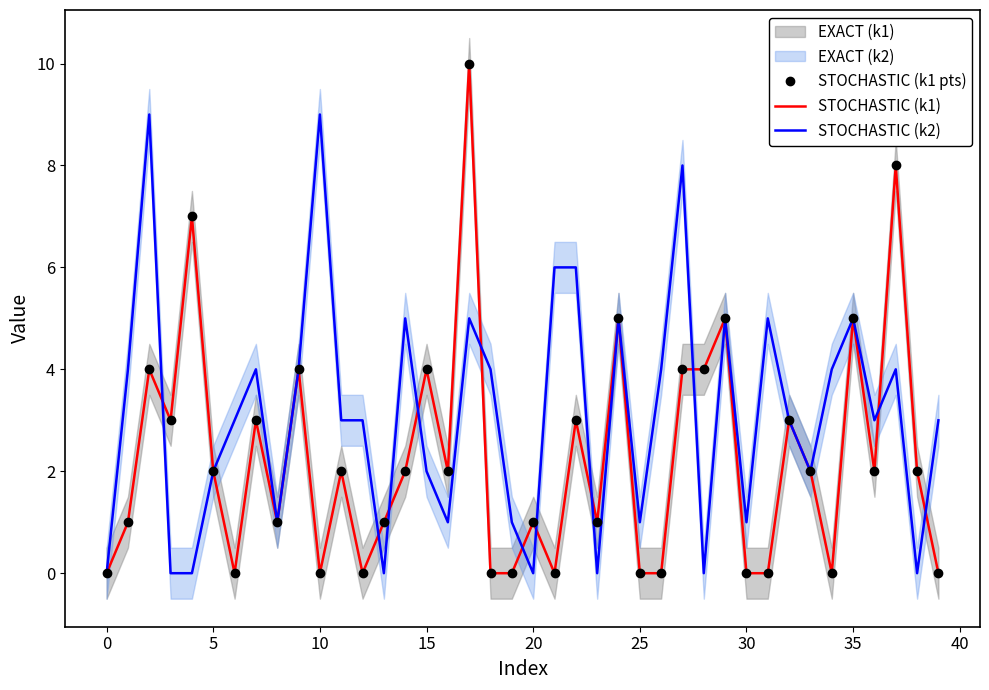

Reading left to right, list all the values displayed in this chart.

STOCHASTIC (k1 pts): 0	1	4	3	7	2	0	3	1	4	0	2	0	1	2	4	2	10	0	0	1	0	3	1	5	0	0	4	4	5	0	0	3	2	0	5	2	8	2	0
STOCHASTIC (k1): 0	1	4	3	7	2	0	3	1	4	0	2	0	1	2	4	2	10	0	0	1	0	3	1	5	0	0	4	4	5	0	0	3	2	0	5	2	8	2	0
STOCHASTIC (k2): 0	4	9	0	0	2	3	4	1	4	9	3	3	0	5	2	1	5	4	1	0	6	6	0	5	1	4	8	0	5	1	5	3	2	4	5	3	4	0	3